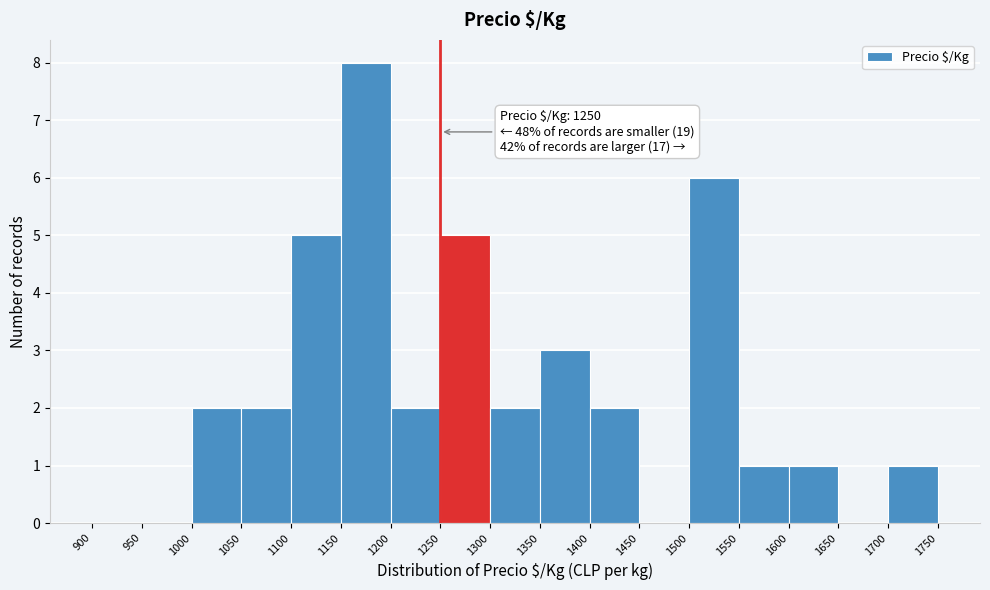

Over which range of the x-axis is the bar tallest?

1150 to 1200